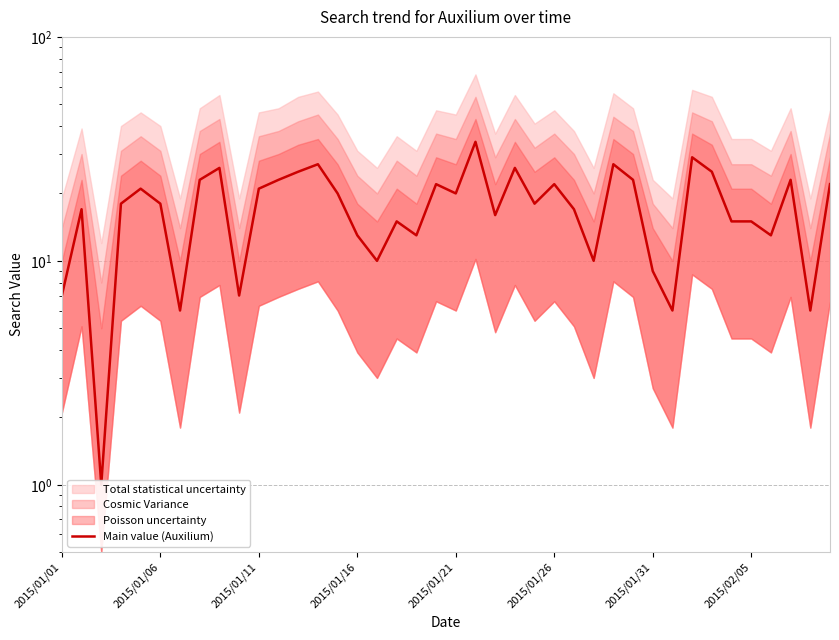

What is the value of the 12th point from the left?

23